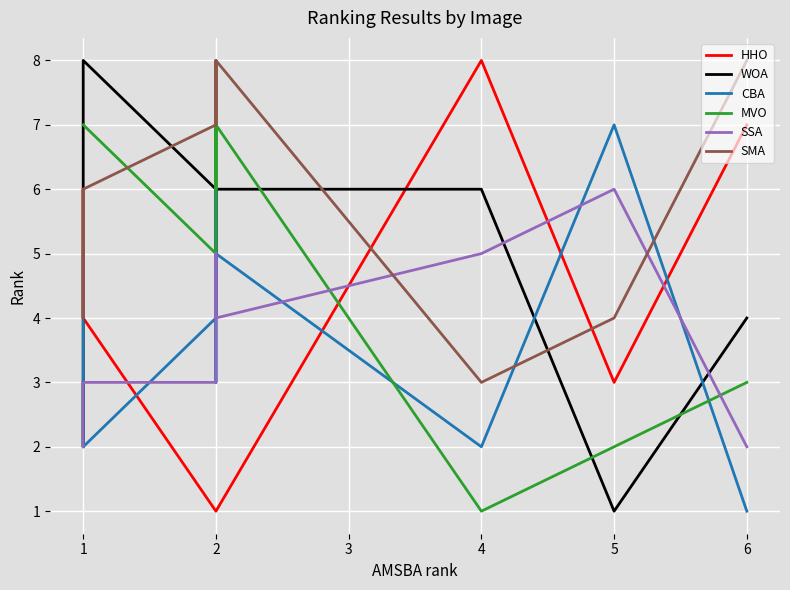

How many data points does each series have?

10